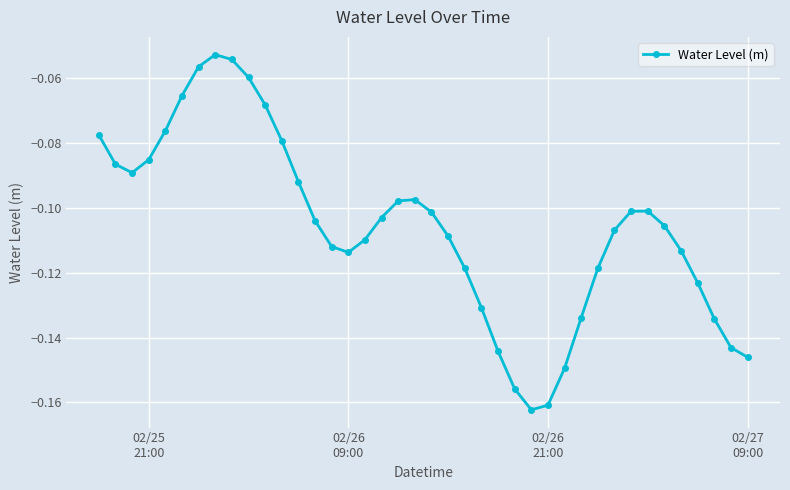

Is this an area chart (filled region under the line)?

No